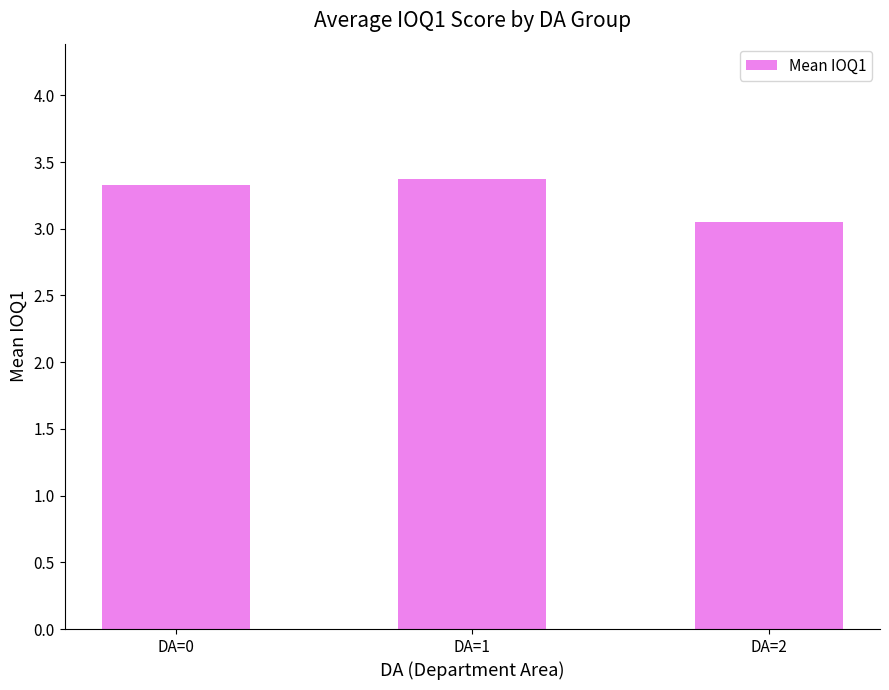

Count the values in the range 3 to 4.

3